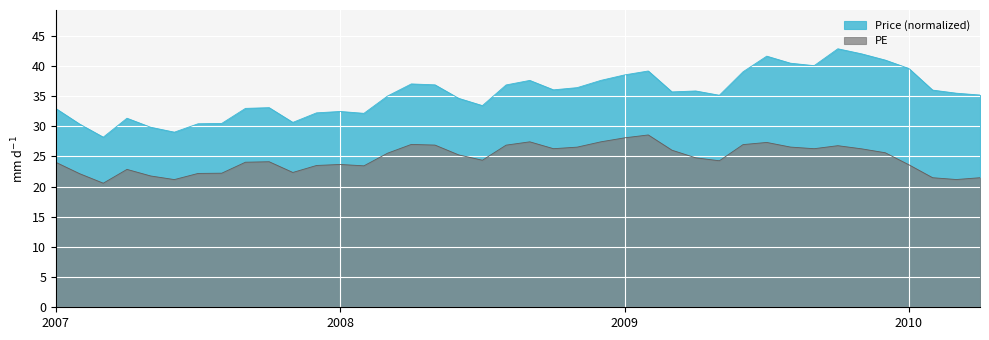

Where is the first local maximum for PE?

200704